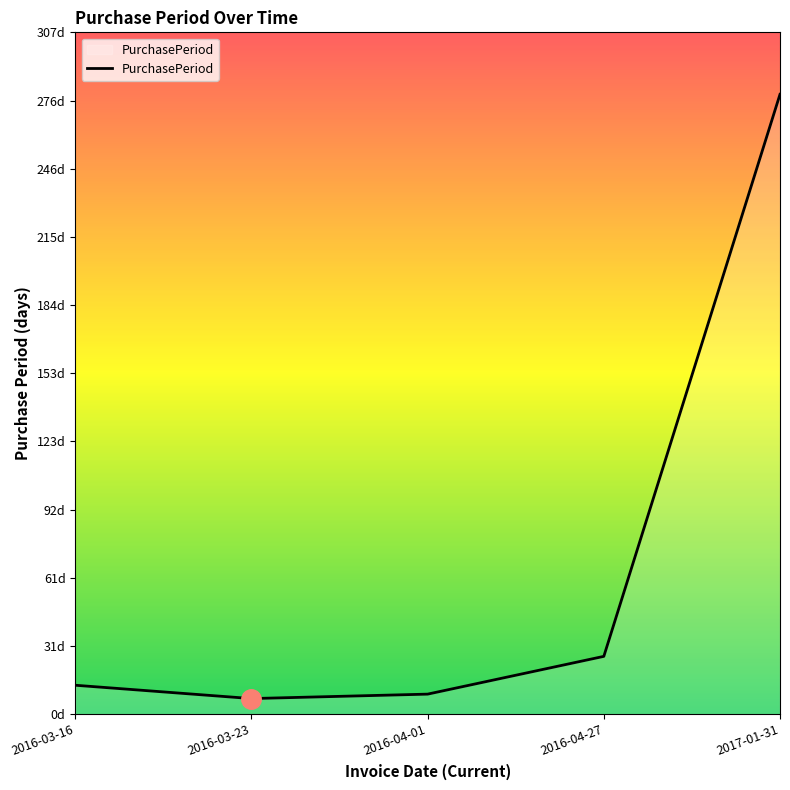

What position from the right is 2017-01-31?

1